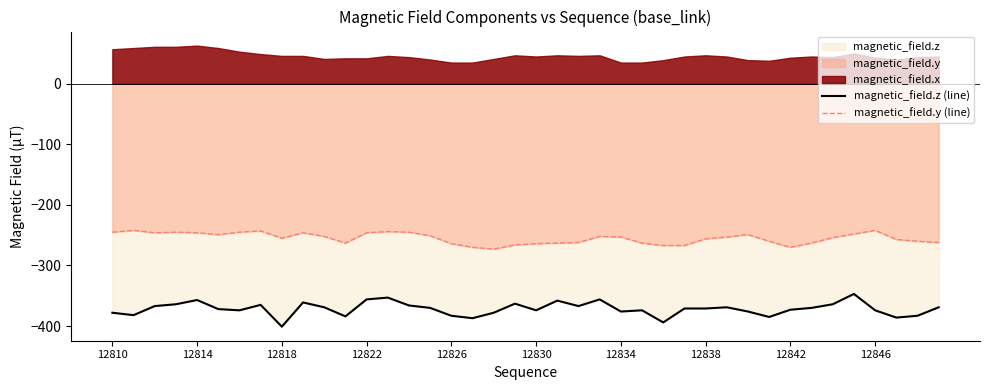

What position from the right is 17?

23